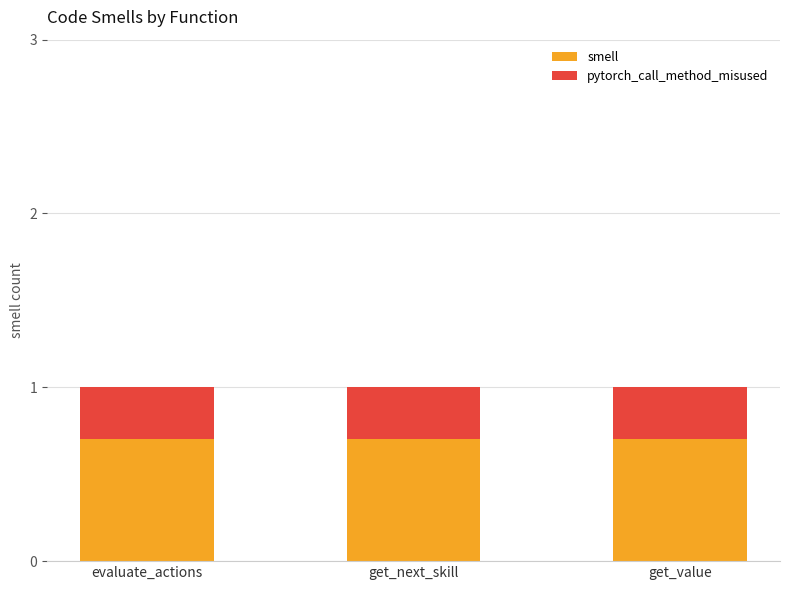

What are all the series names shown in the legend?

smell, pytorch_call_method_misused